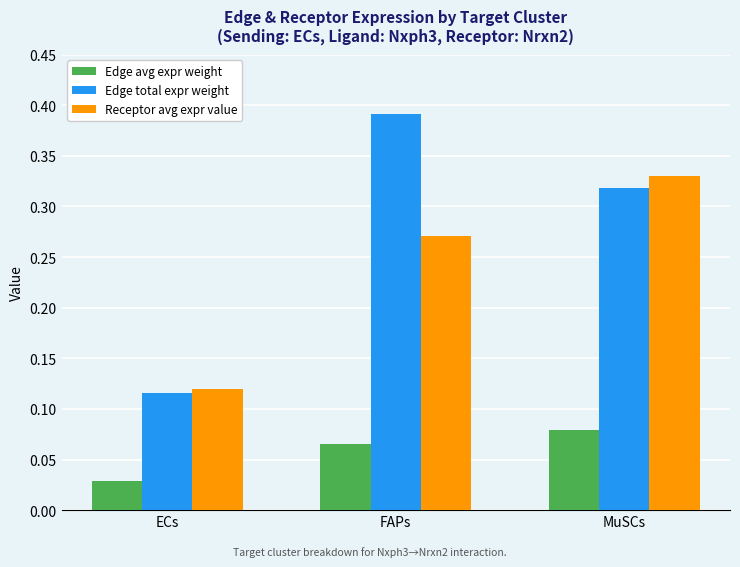

What is the label of the 2nd bar from the right?

FAPs